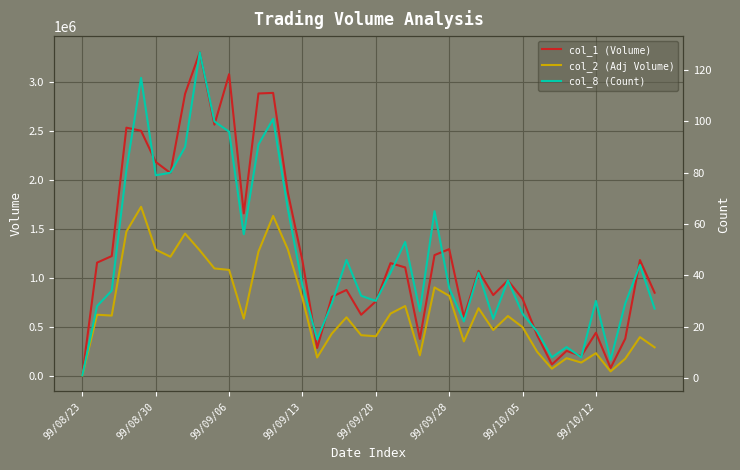

Count the number of data series in this chart.

3